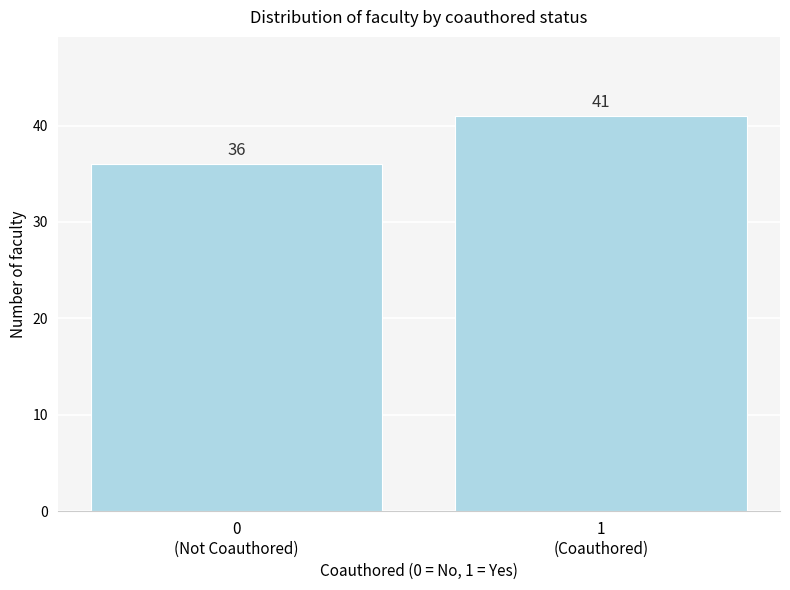

Reading left to right, list all the values displayed in this chart.

36	41